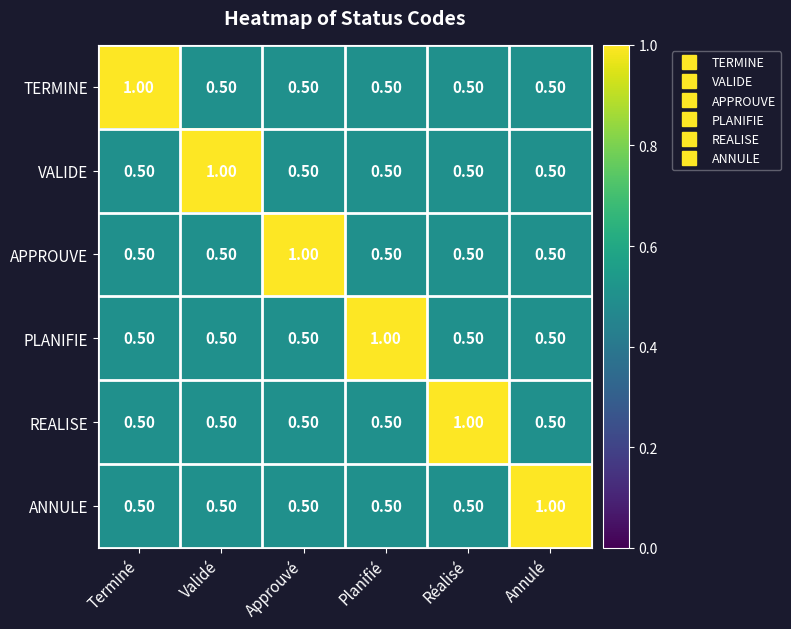

How many data points does each series have?

6